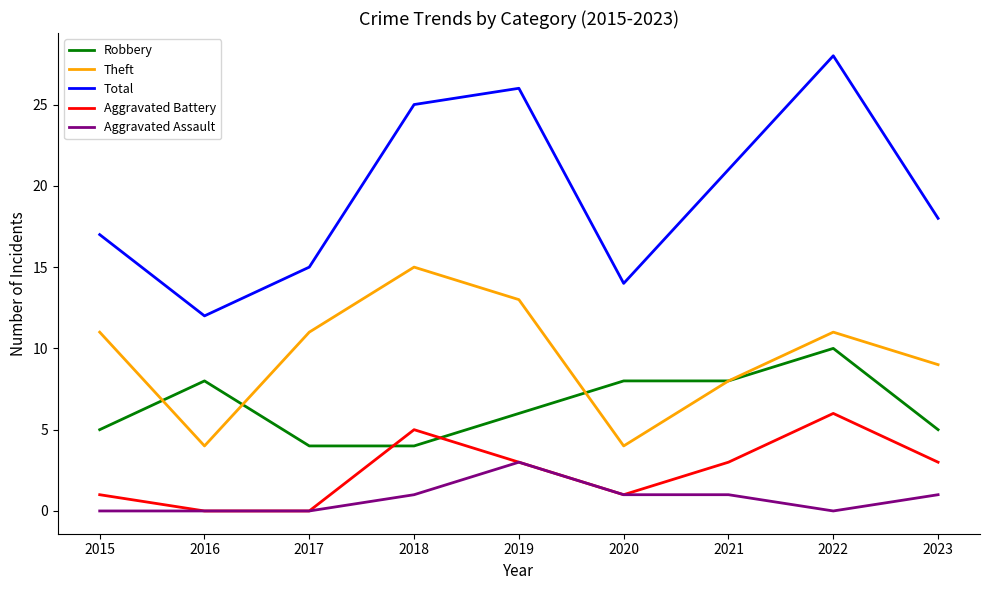

Is it true that Aggravated Assault equals 1 at 2022?

False